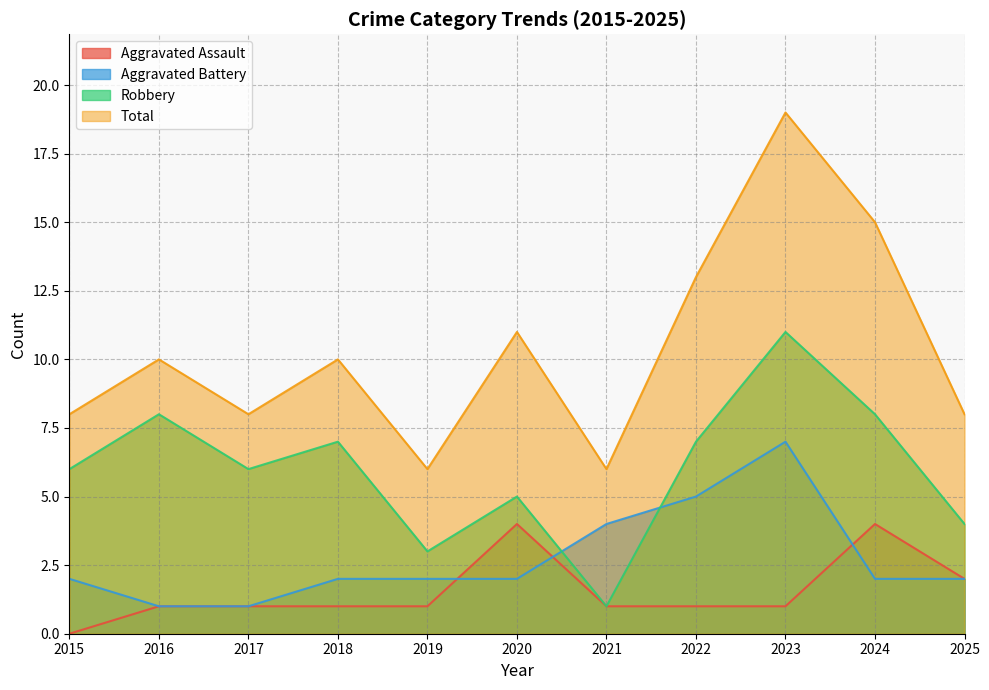

True or false: Aggravated Battery has more than 1 interior local peaks.

False